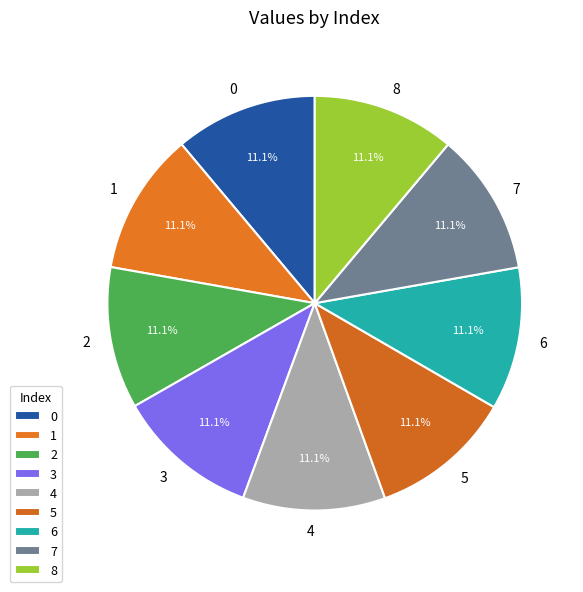

What percentage do 2 and 3 together represent?

22.2%